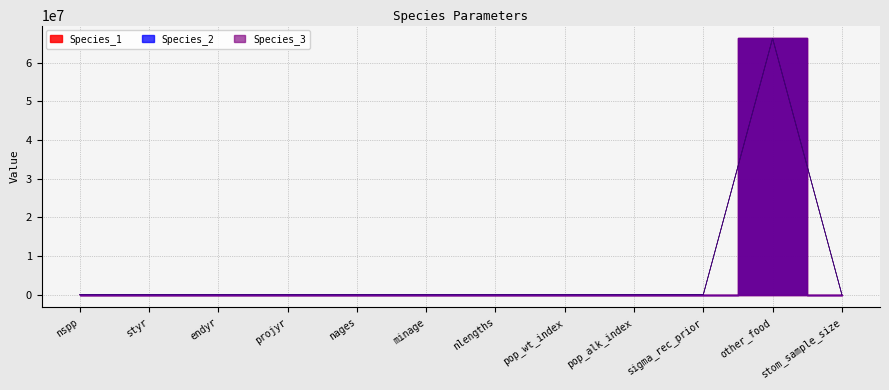

Reading left to right, extract all data points from this chart.

Species_1: 3.0	1998.0	2015.0	2050.0	11.0	0.0	16.0	1.0	1.0	0.7	66300000.0	20.0
Species_2: 0.0	0.0	0.0	0.0	5.0	0.0	1.0	2.0	2.0	0.7	66300000.0	20.0
Species_3: 0.0	0.0	0.0	0.0	5.0	0.0	1.0	3.0	3.0	0.7	66300000.0	20.0